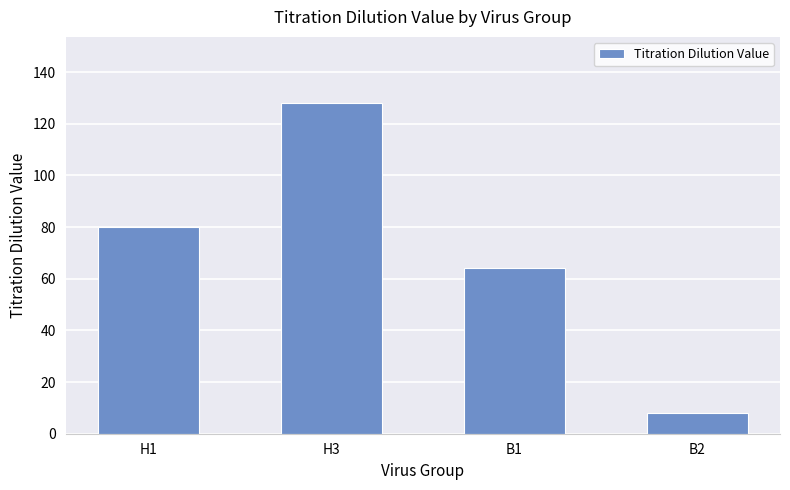

Rank the categories by value from highest to lowest.

H3, H1, B1, B2